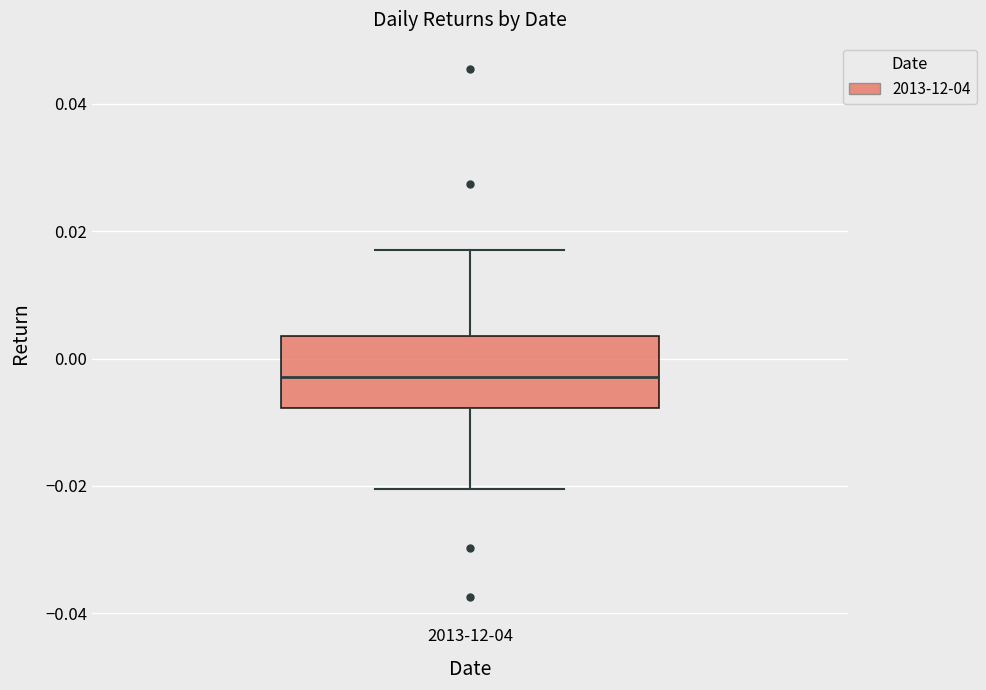

Read this box plot against the y-axis: the position of the median line, the range covered by the box, and the ends of both whiskers. The values are not printed on the chart, so give them approximately, as read against the axis.

median -0.002, box -0.008 to 0.004, whiskers -0.020 to 0.018